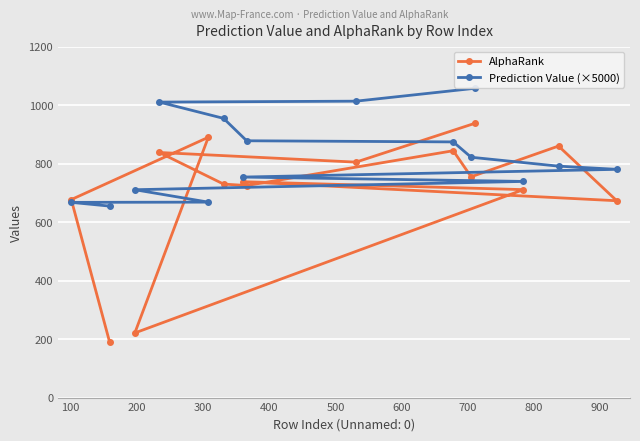

What is the difference between the maximum and minimum values in the AlphaRank series?

749.0